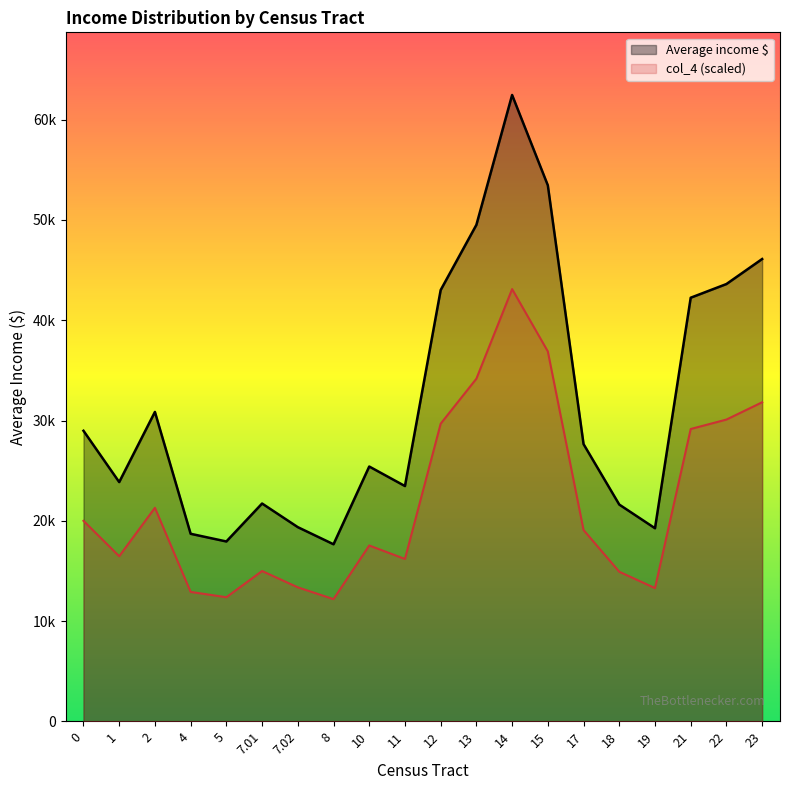

Count the number of data series in this chart.

2